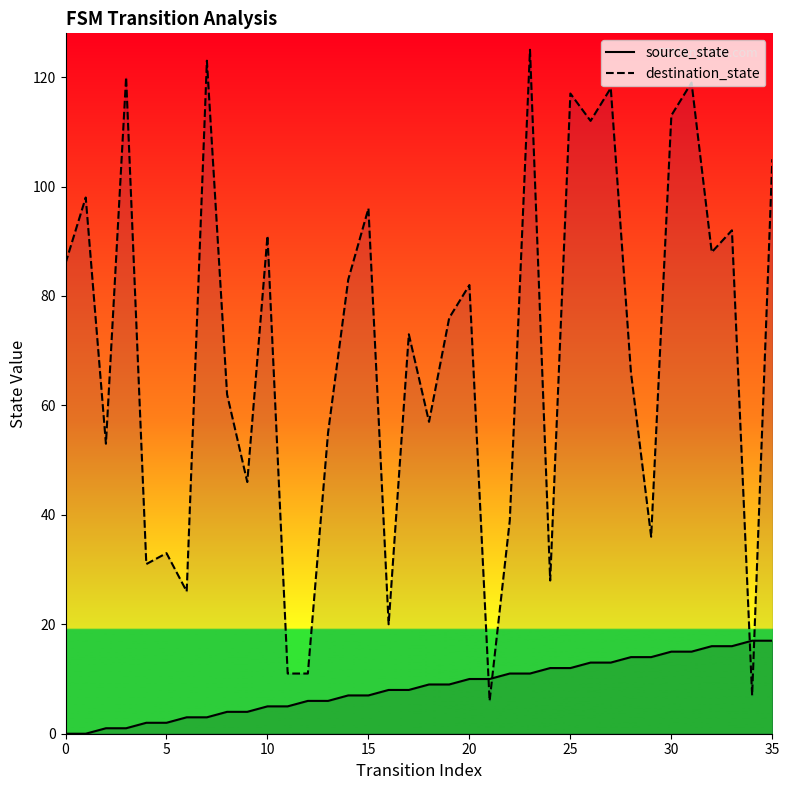

Between which two adjacent categories do source_state and destination_state first intersect?

20 and 21